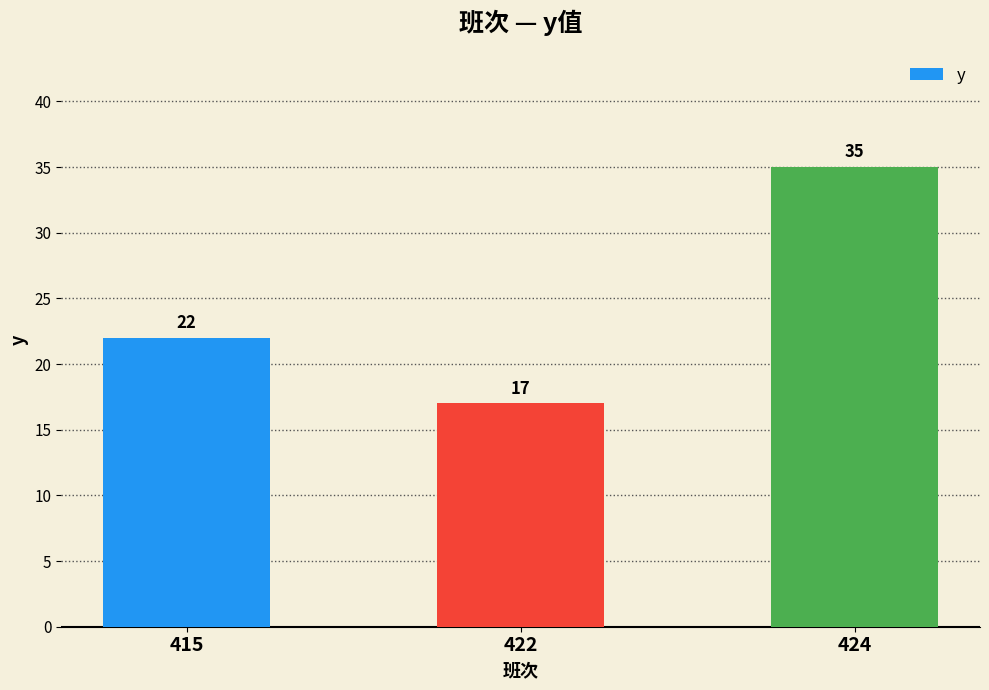

Reading left to right, transcribe all the data shown in this chart.

22	17	35